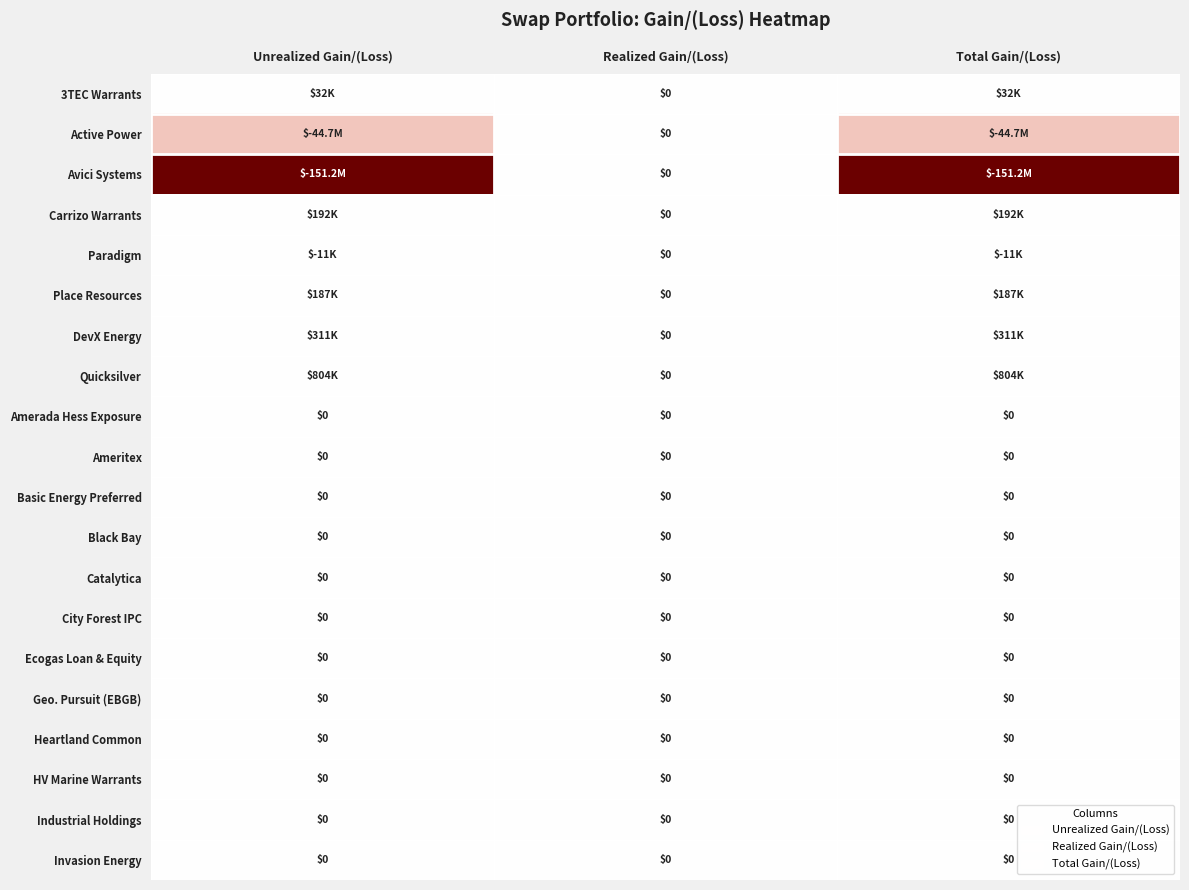

At which label does Active Power first exceed -44673405?

Realized Gain/(Loss)